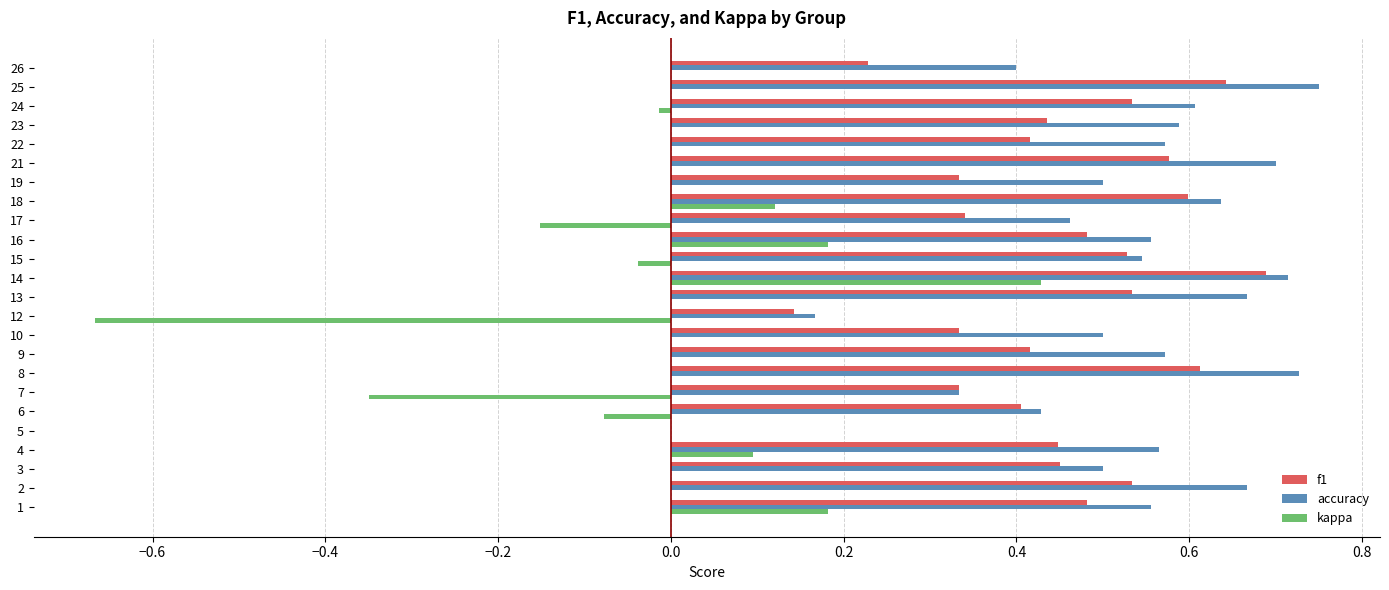

What is the sum of all f1 values?

10.5